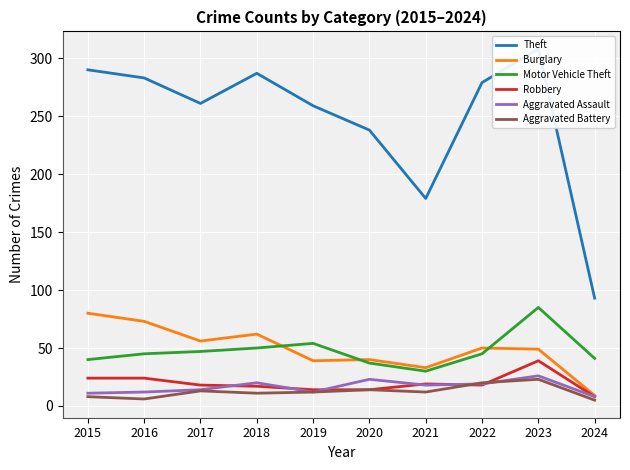

What is the value of the Aggravated Battery point at the 7th from the left?

12